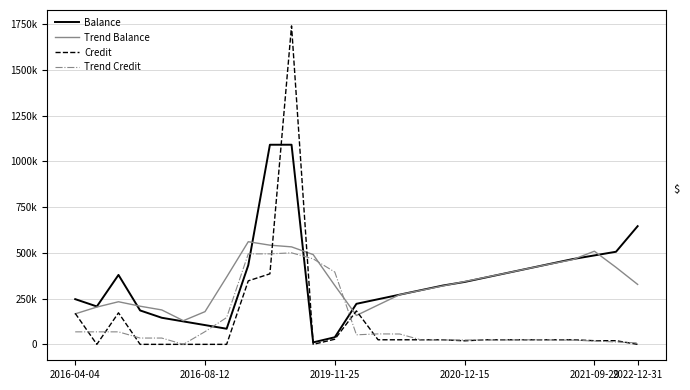

Between 11 and 18, which series saw the biggest shift?

Trend Credit